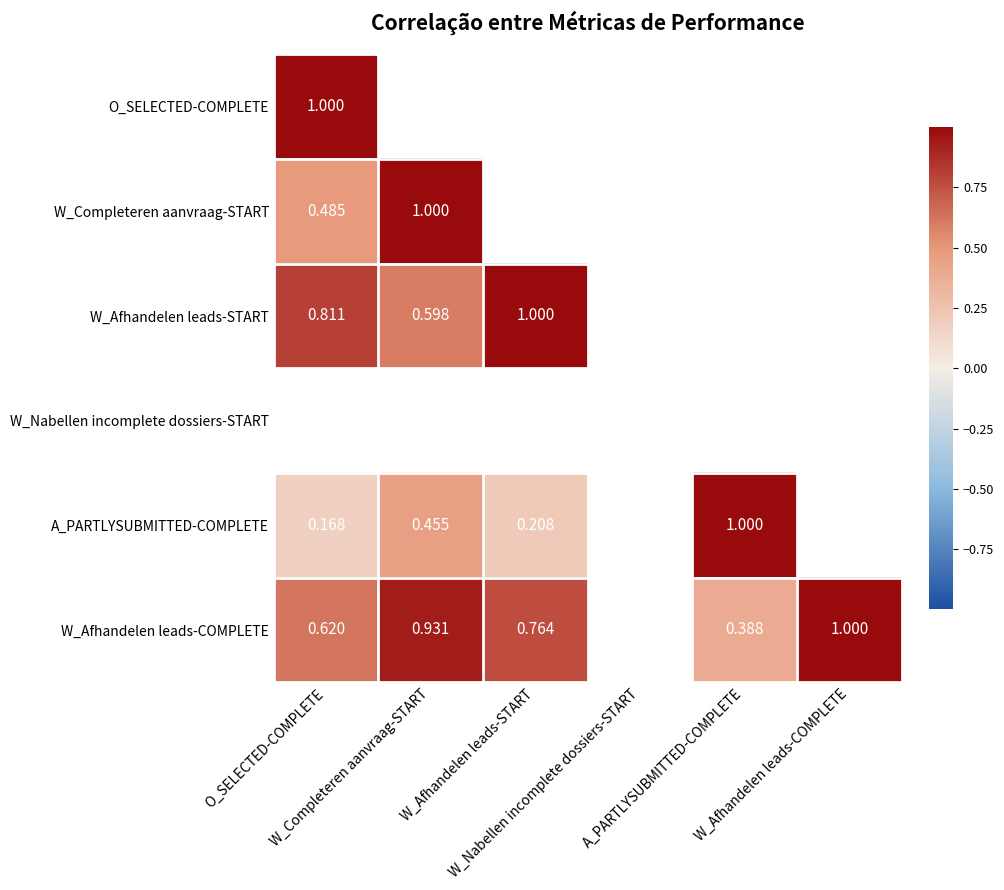

Which series has the largest range (max minus min)?

A_PARTLYSUBMITTED-COMPLETE